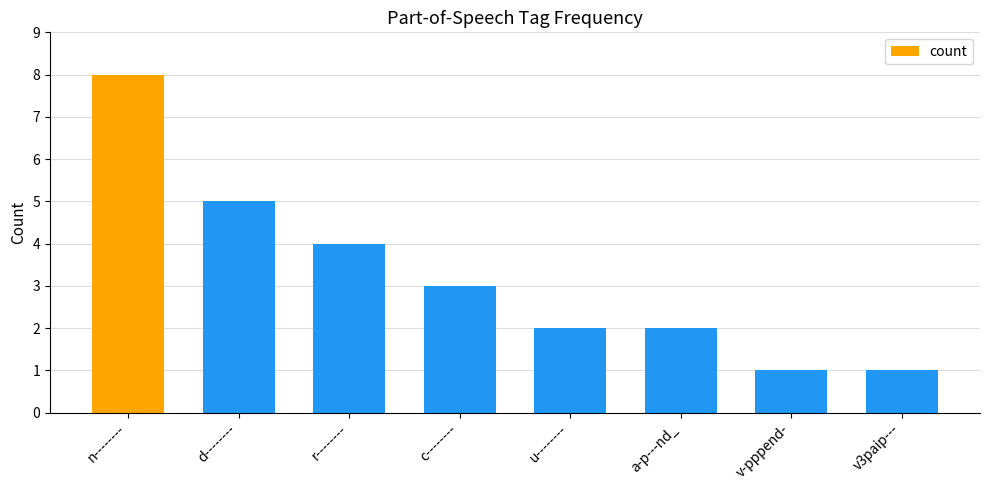

How many values are between 2 and 5?

5